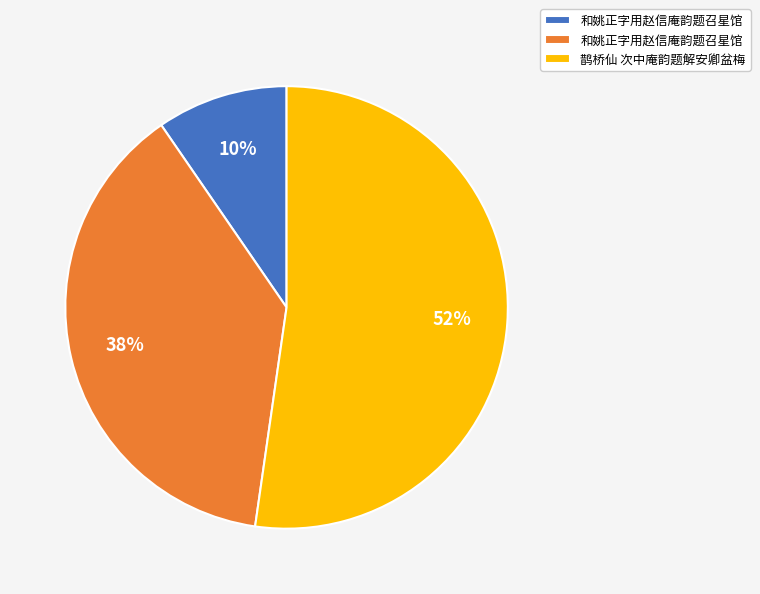

To the nearest percent, what is the average slice percentage?

33%